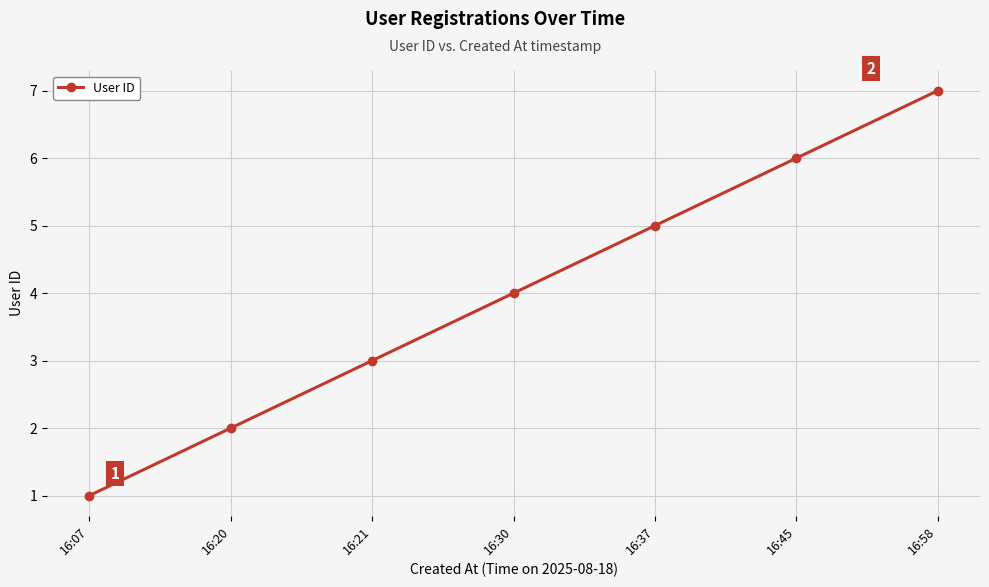

What is the value of the 1st point from the left?

1